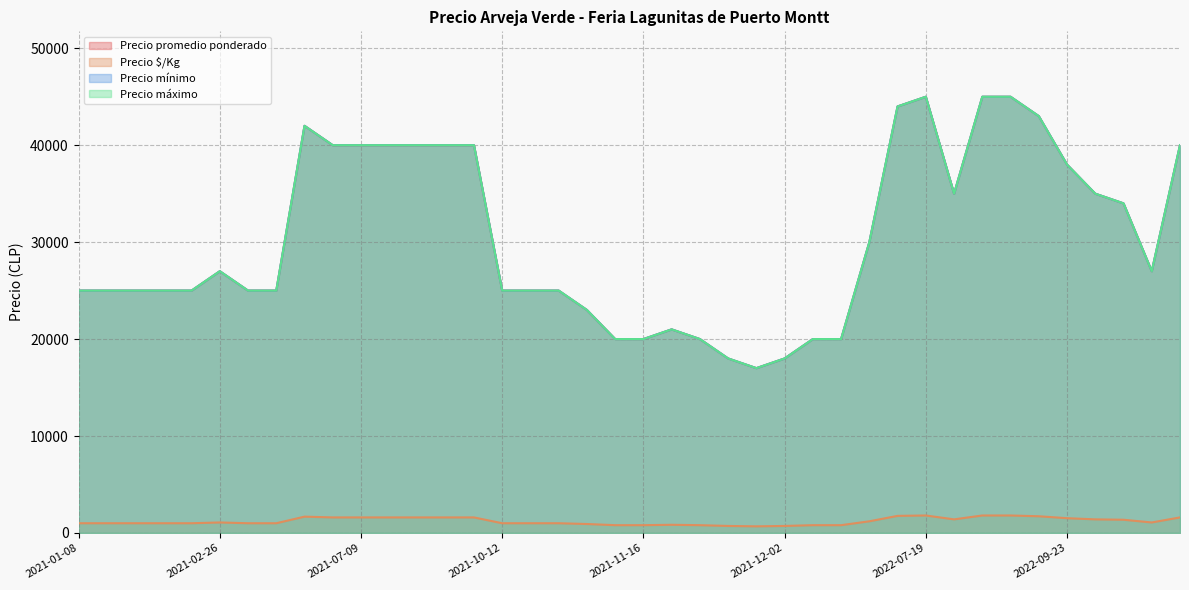

Does the chart display data point markers on the line(s)?

No